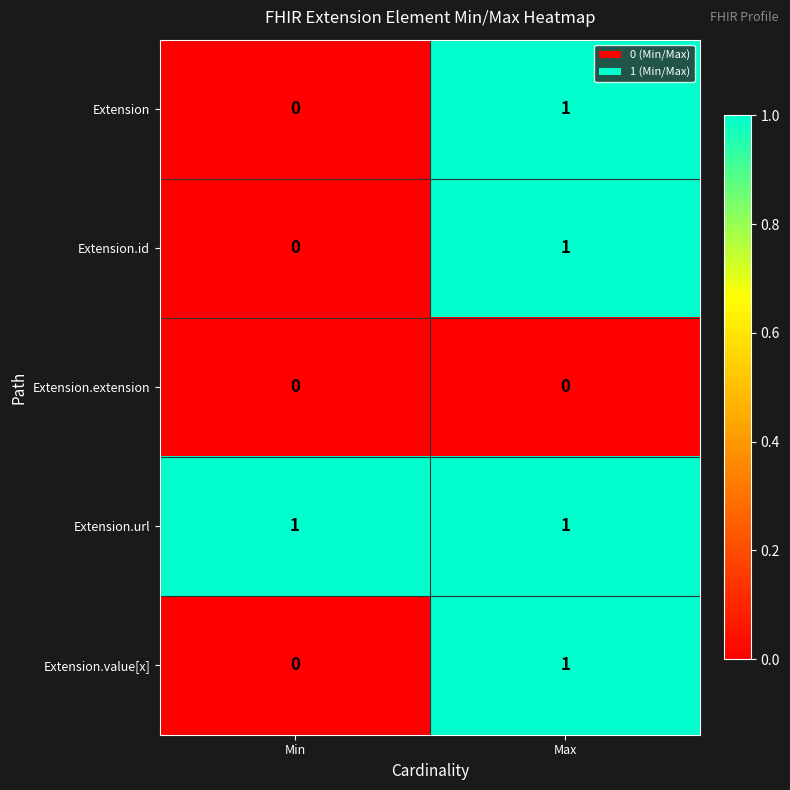

How many categories are shown in the chart?

2